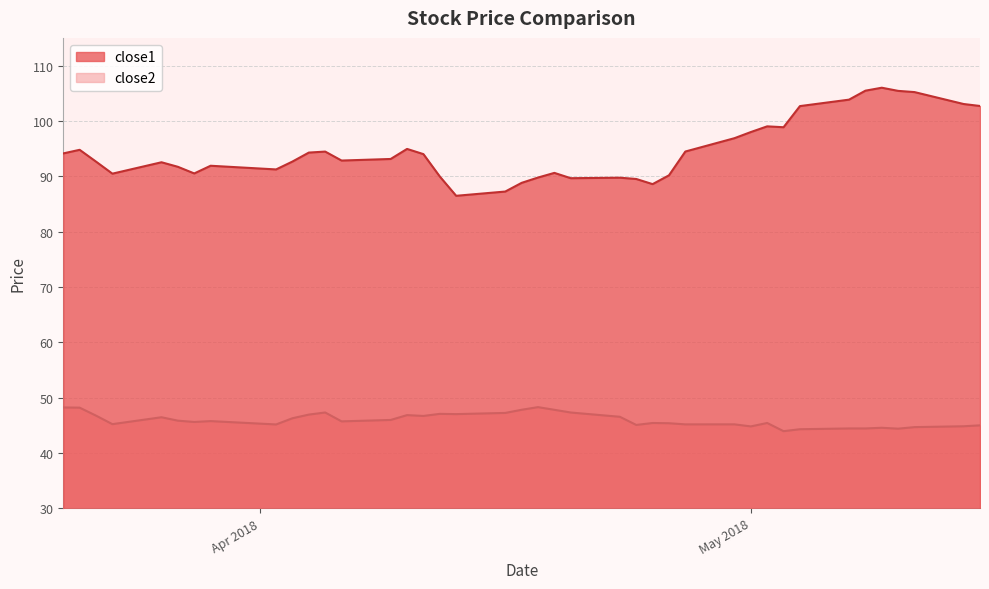

What is the difference between the second highest and second lowest values in the close1 series?

18.2